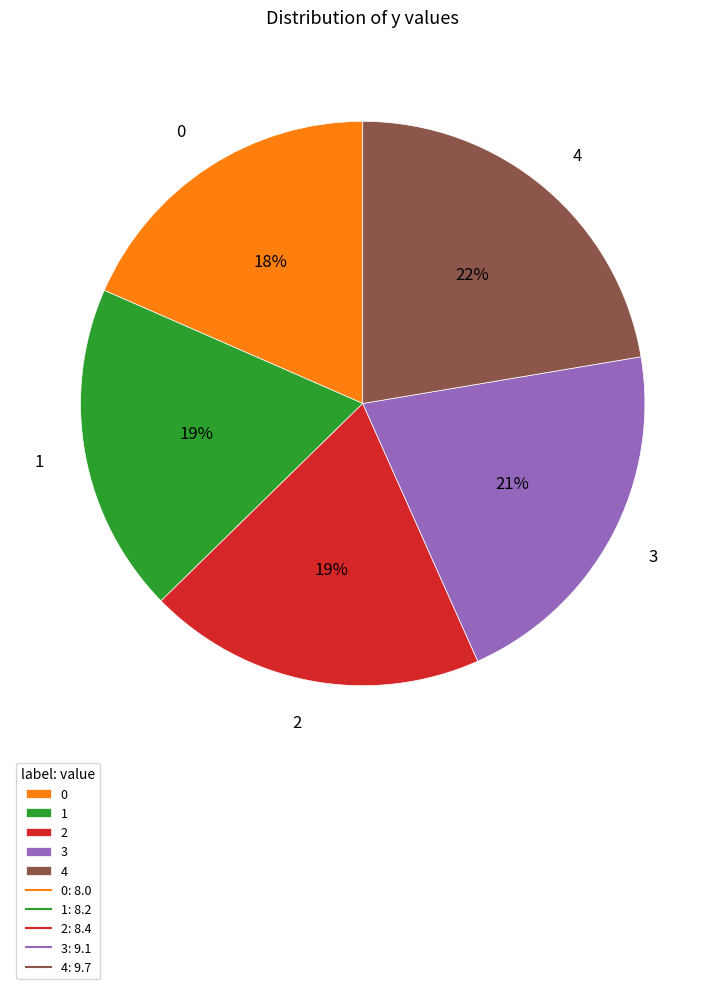

What percentage is the 0 slice, to the nearest percent?

18%